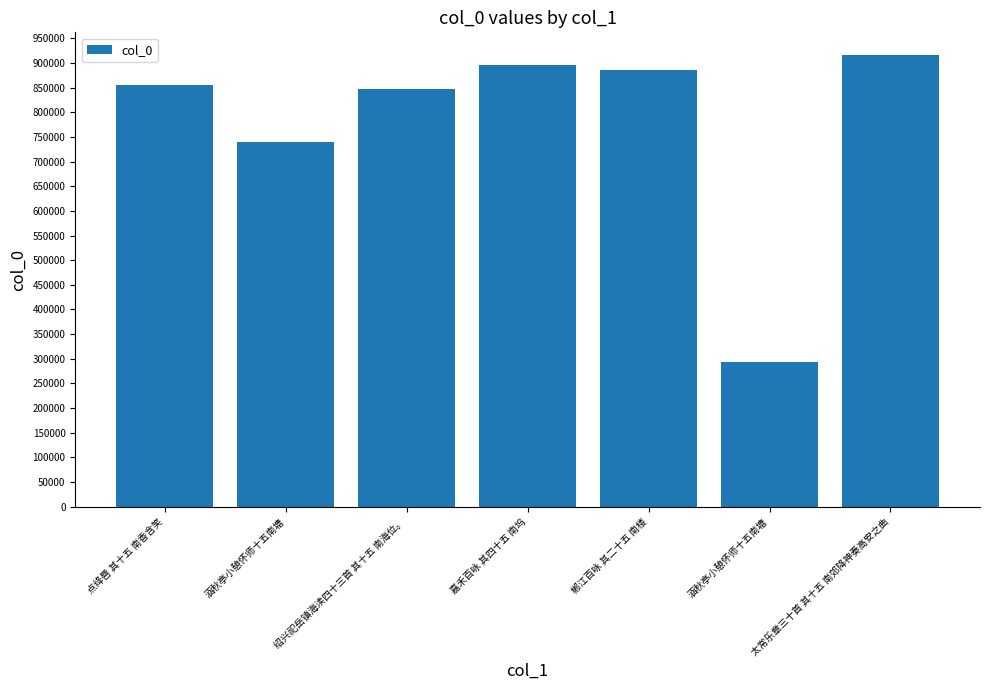

How many data points does each series have?

7